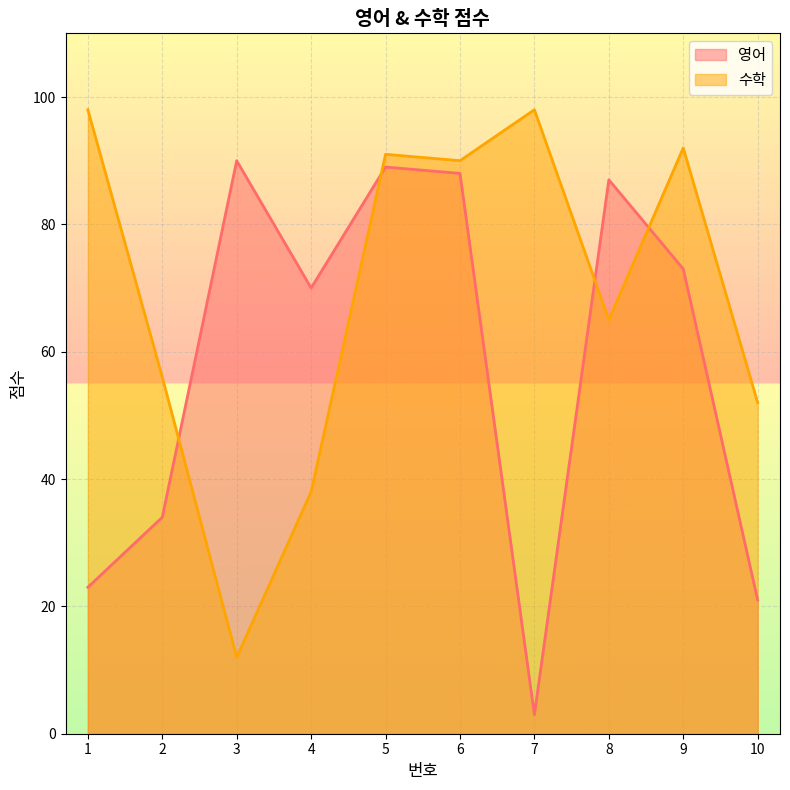

Which series has the largest range (max minus min)?

영어